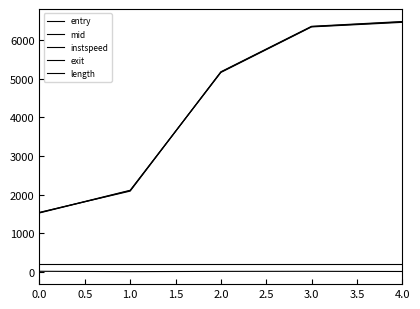

How many lines are shown in the chart?

5